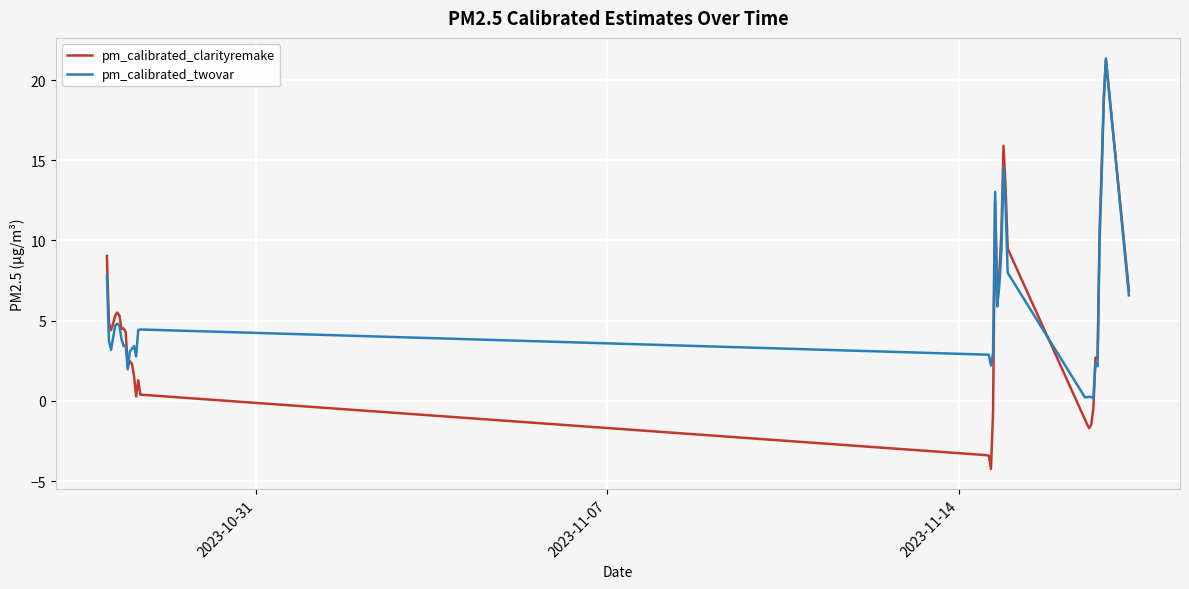

What are all the series names shown in the legend?

pm_calibrated_clarityremake, pm_calibrated_twovar